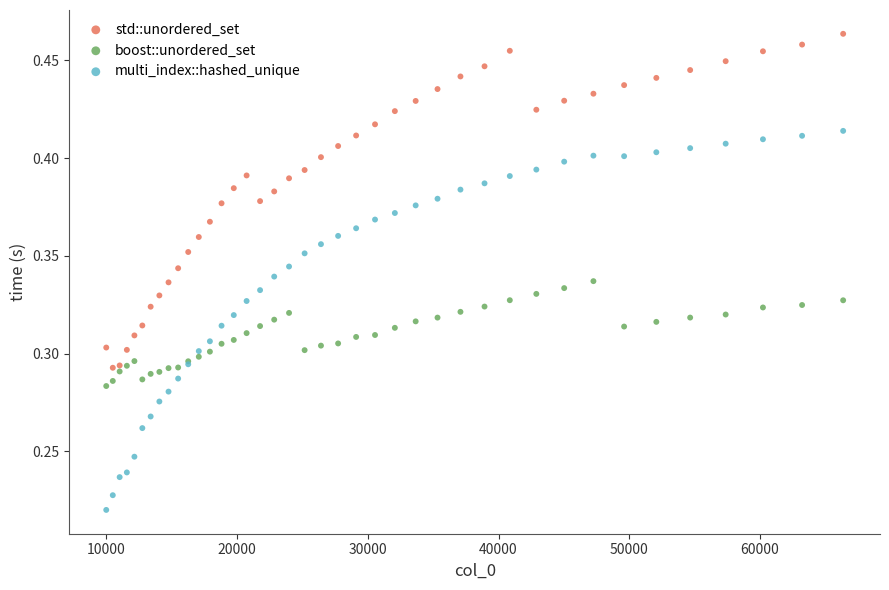

Which series contains the highest Y value?

std::unordered_set